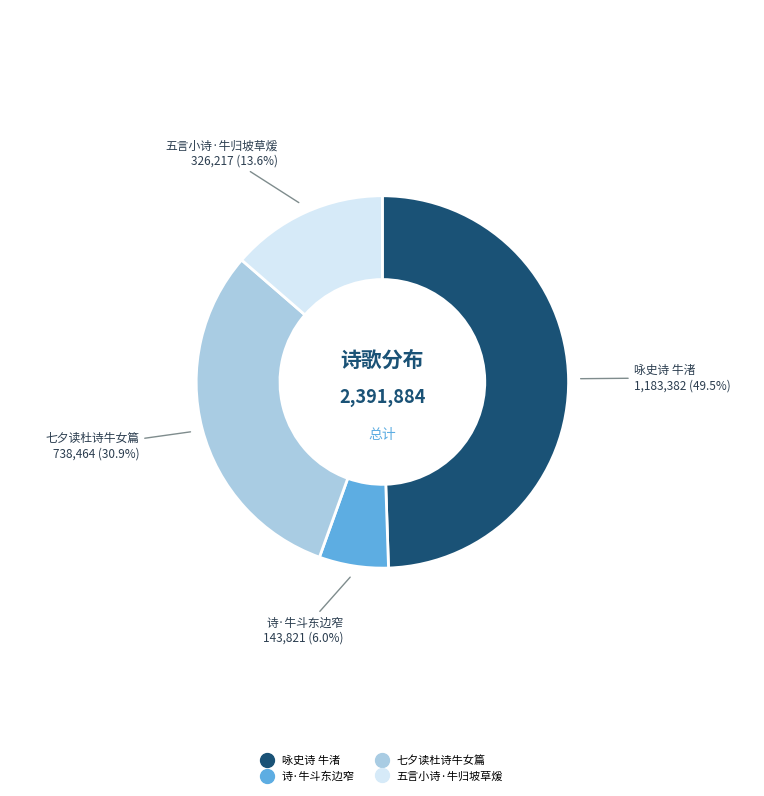

True or false: 七夕读杜诗牛女篇 accounts for 31% of the total.

True